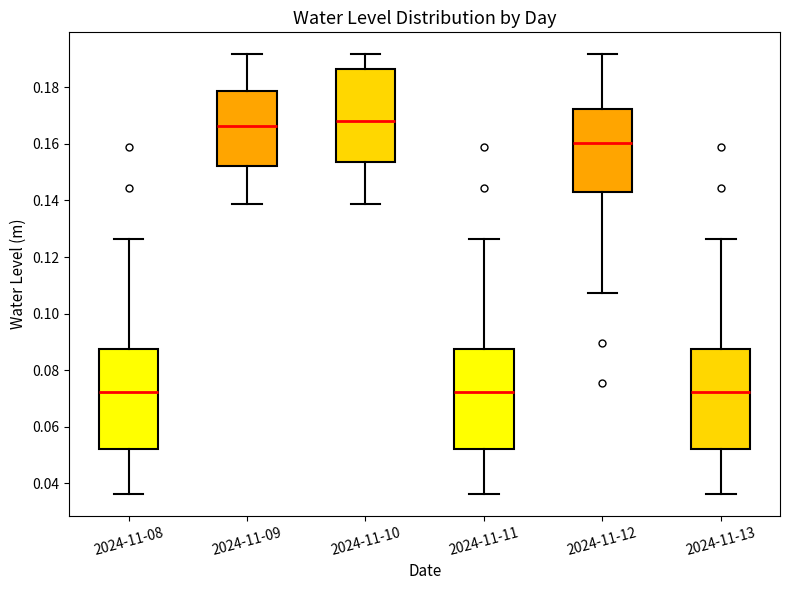

Reading left to right, read every box against the y-axis: the position of its median line, the range the box covers, and the ends of its whiskers. The values are not printed on the chart, so give them approximately, as read against the axis.

2024-11-08: median 0.072, box 0.052 to 0.088, whiskers 0.036 to 0.126
2024-11-09: median 0.166, box 0.152 to 0.178, whiskers 0.138 to 0.192
2024-11-10: median 0.168, box 0.154 to 0.186, whiskers 0.138 to 0.192
2024-11-11: median 0.072, box 0.052 to 0.088, whiskers 0.036 to 0.126
2024-11-12: median 0.160, box 0.142 to 0.172, whiskers 0.108 to 0.192
2024-11-13: median 0.072, box 0.052 to 0.088, whiskers 0.036 to 0.126